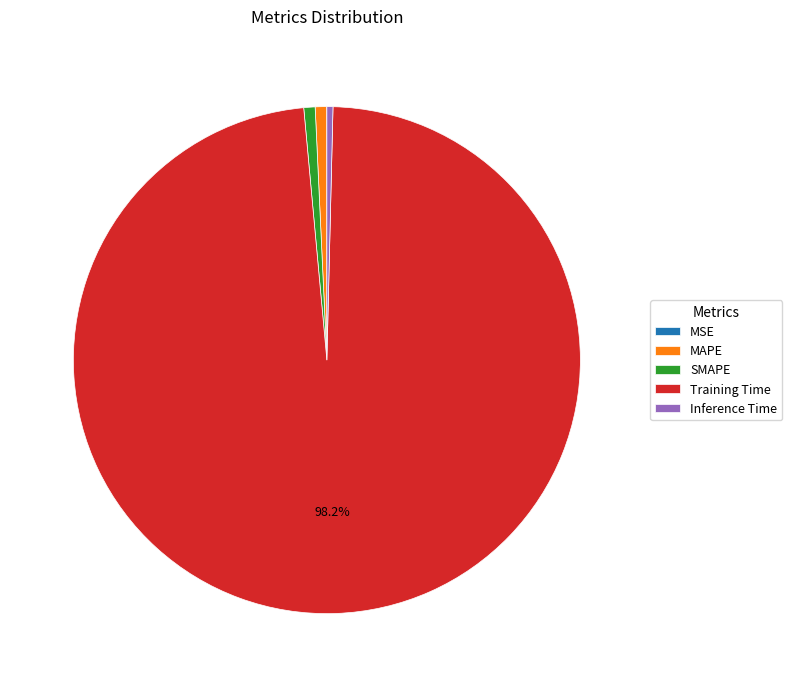

Which has a higher value, Training Time or MAPE?

Training Time